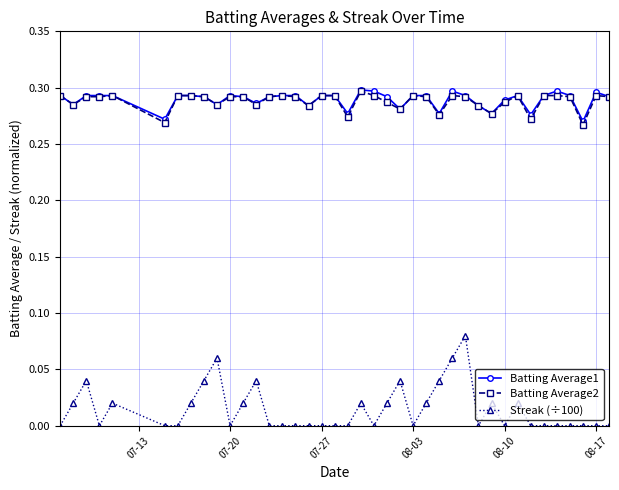

True or false: Streak (÷100) and Batting Average1 intersect in this chart.

False